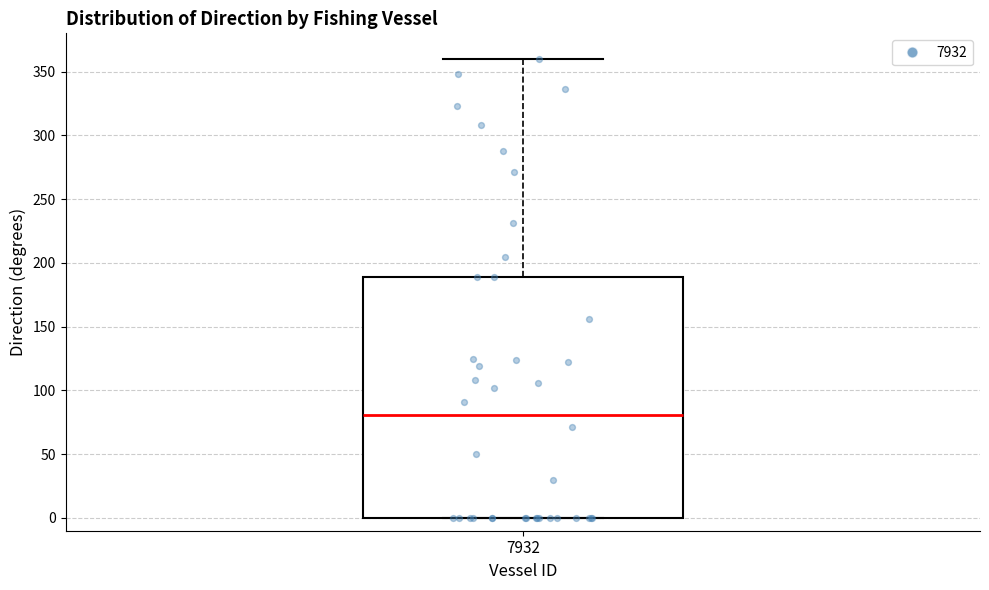

Transcribe this box plot: give where the median line is, the range the box spans, and where the two whiskers end, as read against the y-axis. The values are not printed on the chart, so give them approximately, as read against the axis.

median 80, box 0 to 190, whiskers 0 to 360